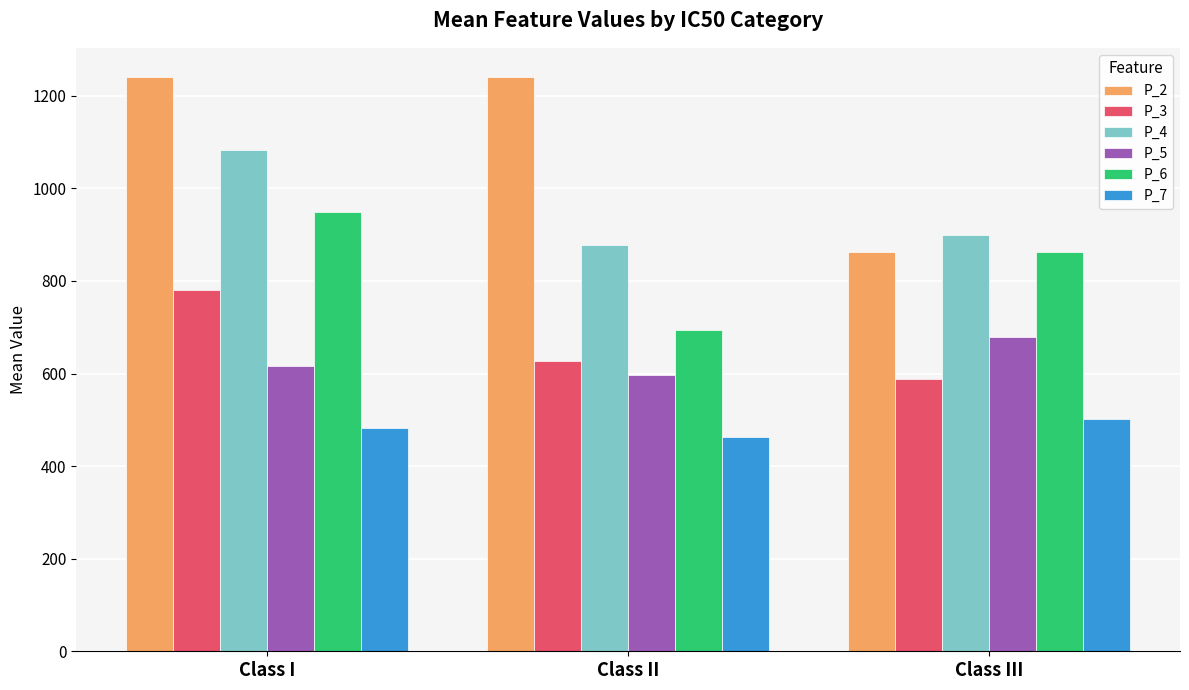

What position from the left is Class III?

3